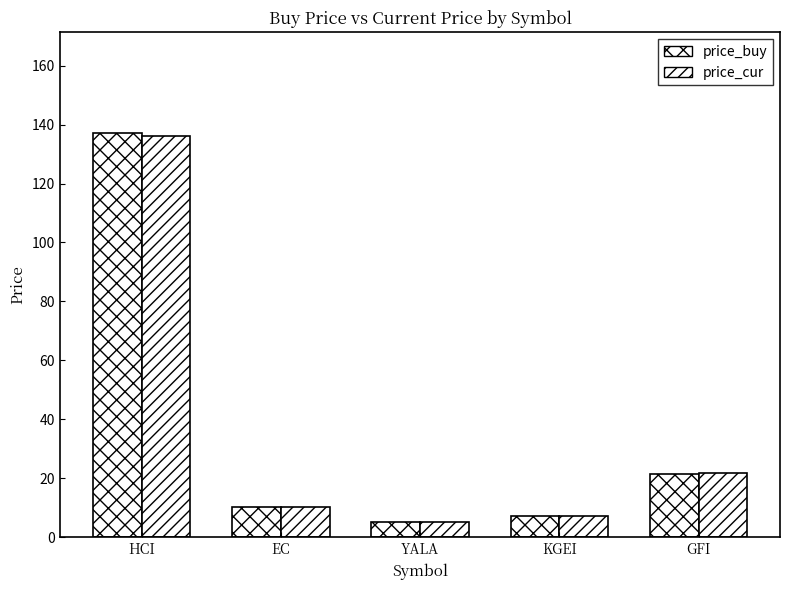

At which category is the sum across all series the highest?

HCI